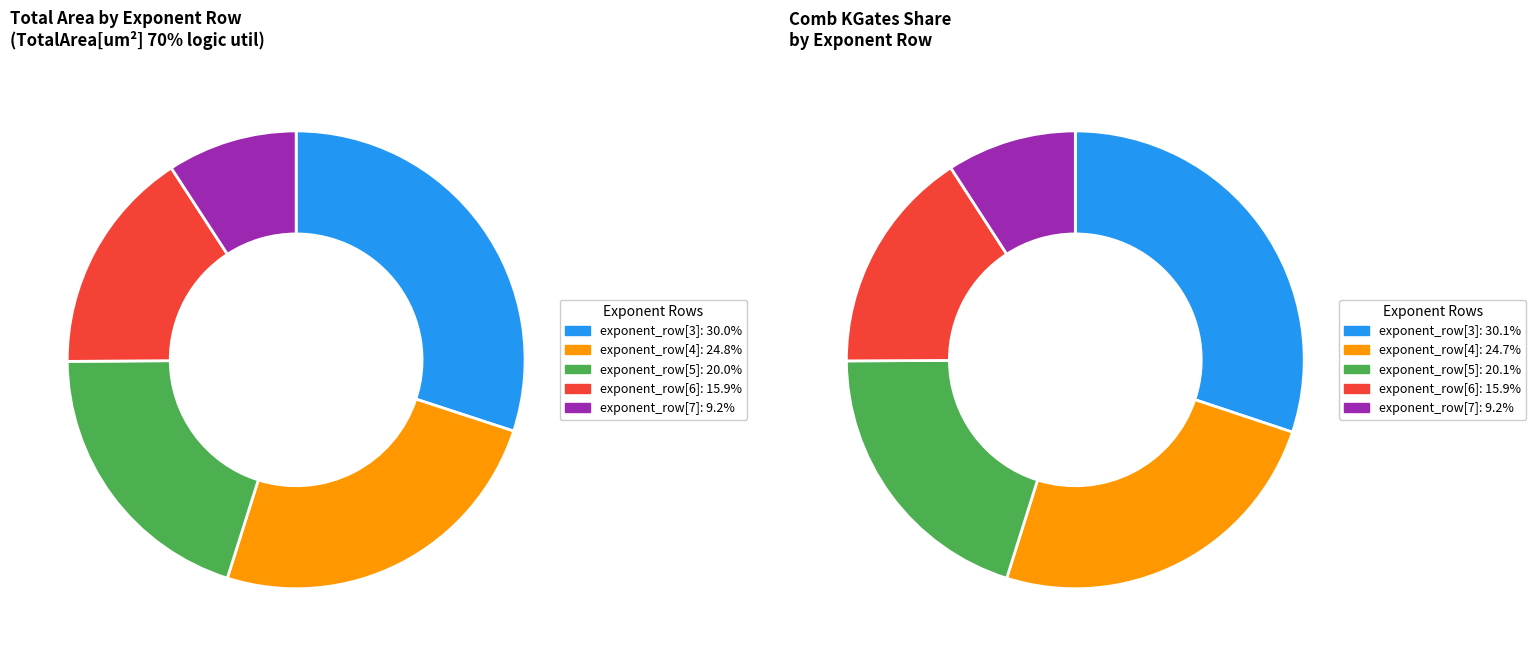

What is the smallest slice in the pie chart?

9